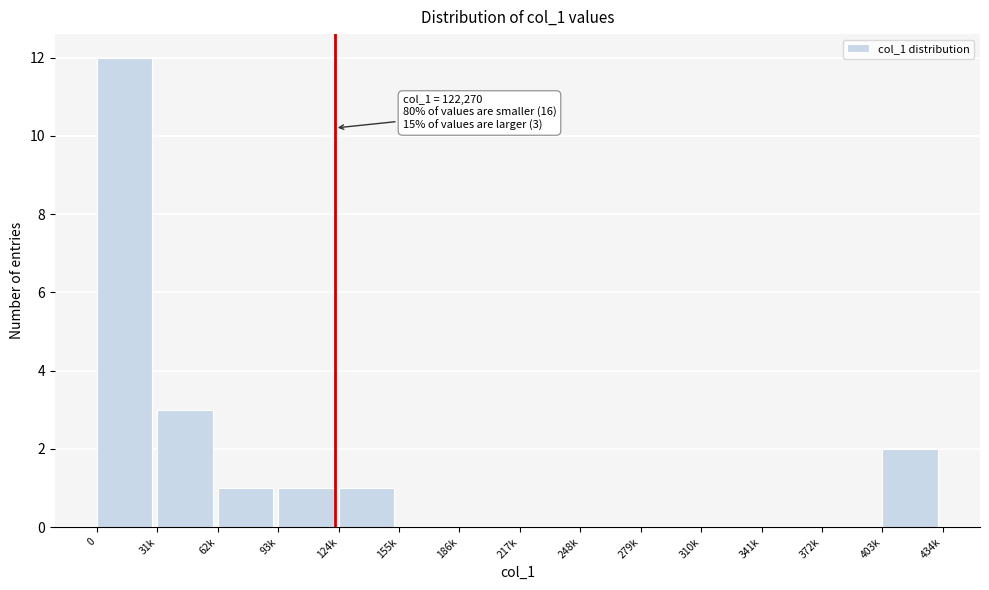

Reading left to right, transcribe all the data shown in this chart.

0=12	31k=3	62k=1	93k=1	124k=1	155k=0	186k=0	217k=0	248k=0	279k=0	310k=0	341k=0	372k=0	403k=2